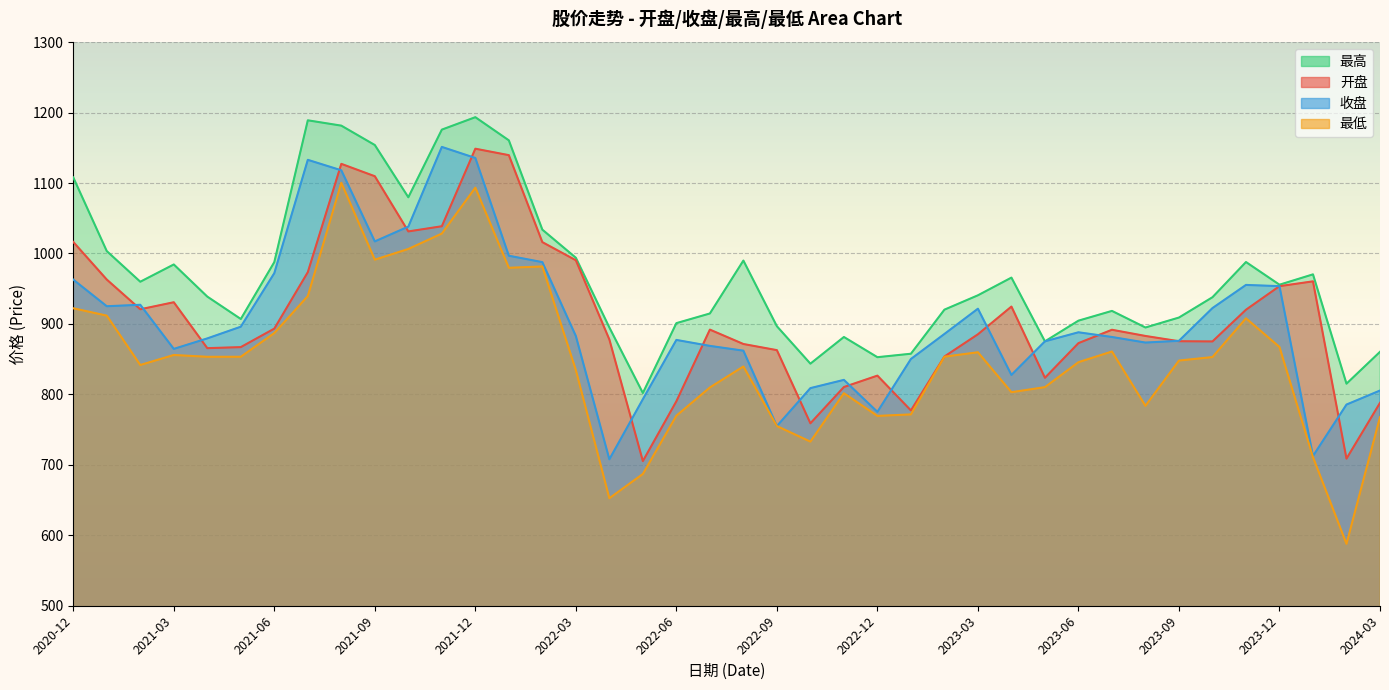

How many lines are shown in the chart?

4